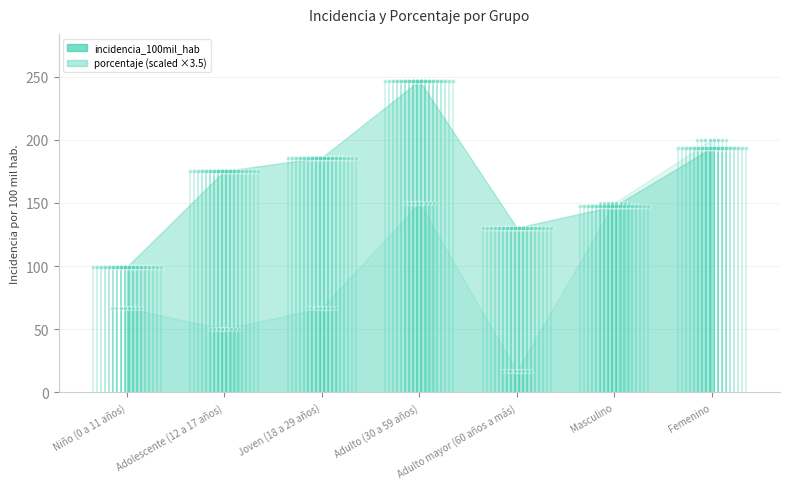

In porcentaje, how many points are higher than both neighbors (excluding endpoints)?

1